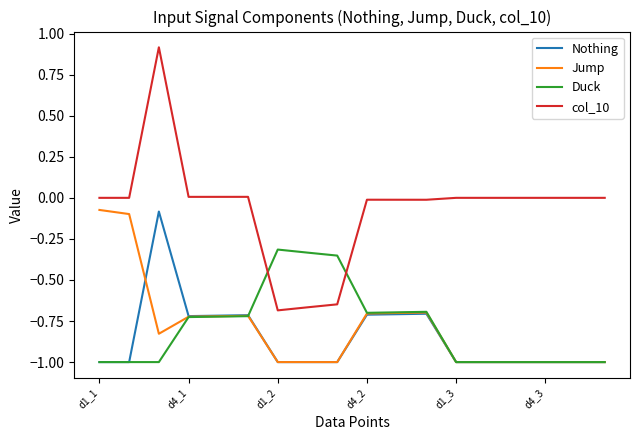

What is the difference between the second highest and minimum values in the Nothing series?

0.3